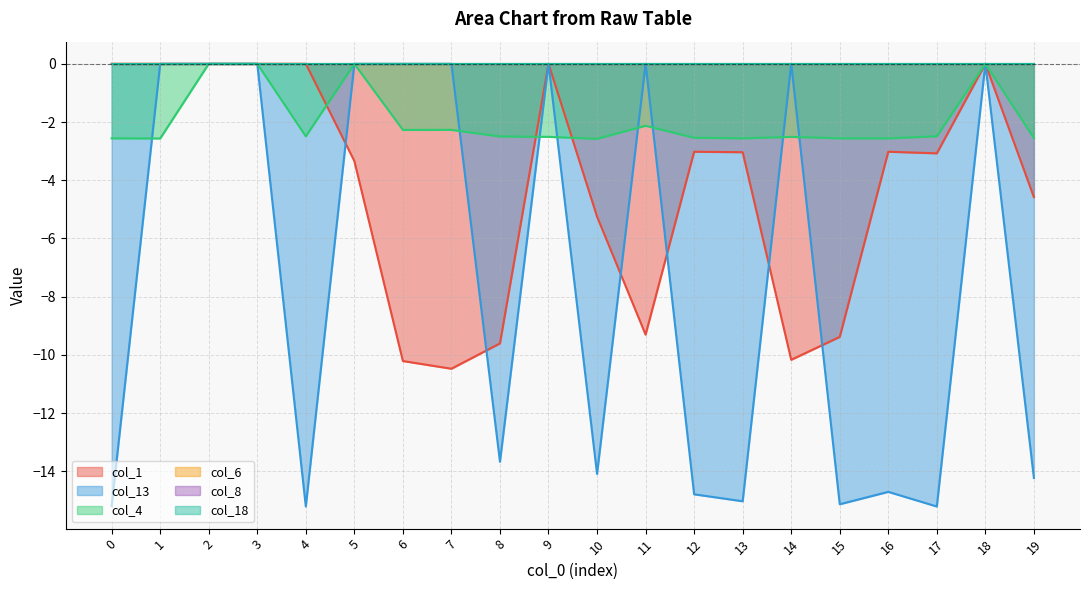

Does the chart display data point markers on the line(s)?

No